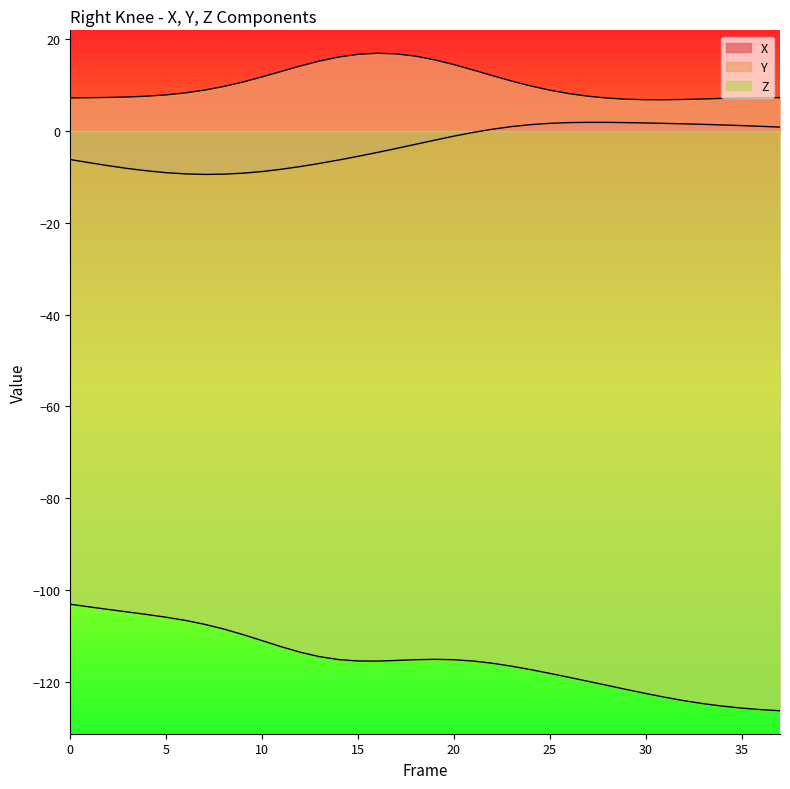

True or false: Z and Y cross at least once.

False